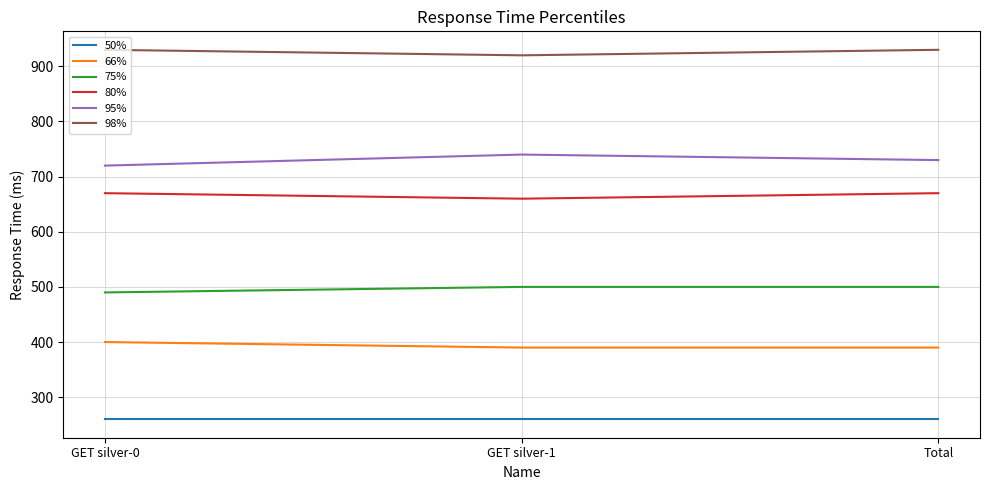

Rank the series by their maximum value, from highest to lowest.

98%, 95%, 80%, 75%, 66%, 50%